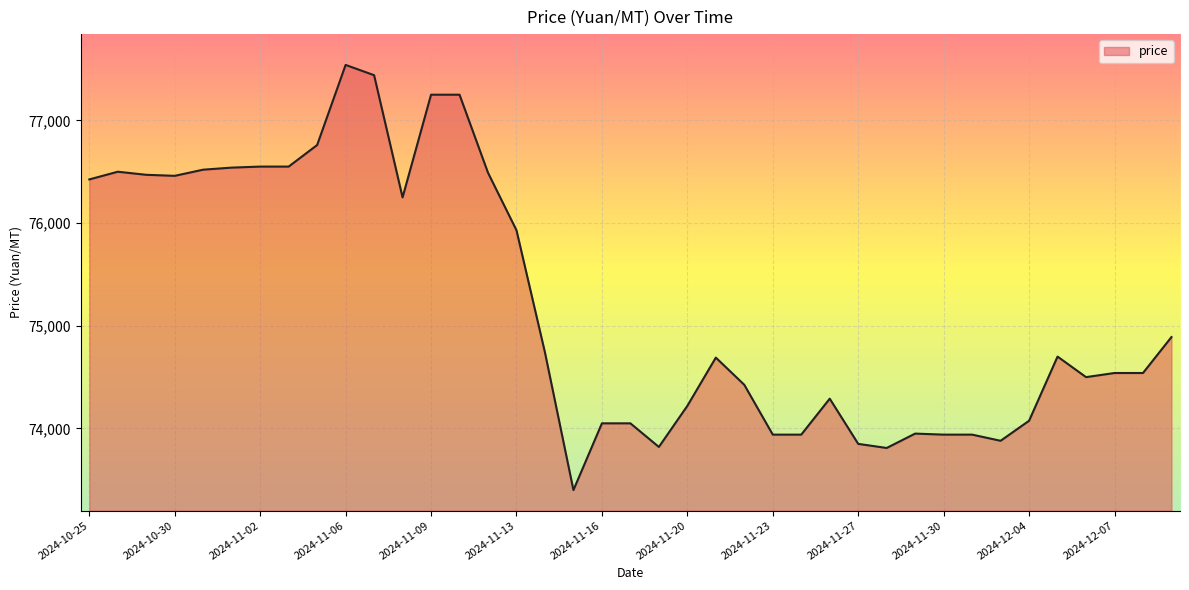

What is the difference between the maximum and minimum values?

4140